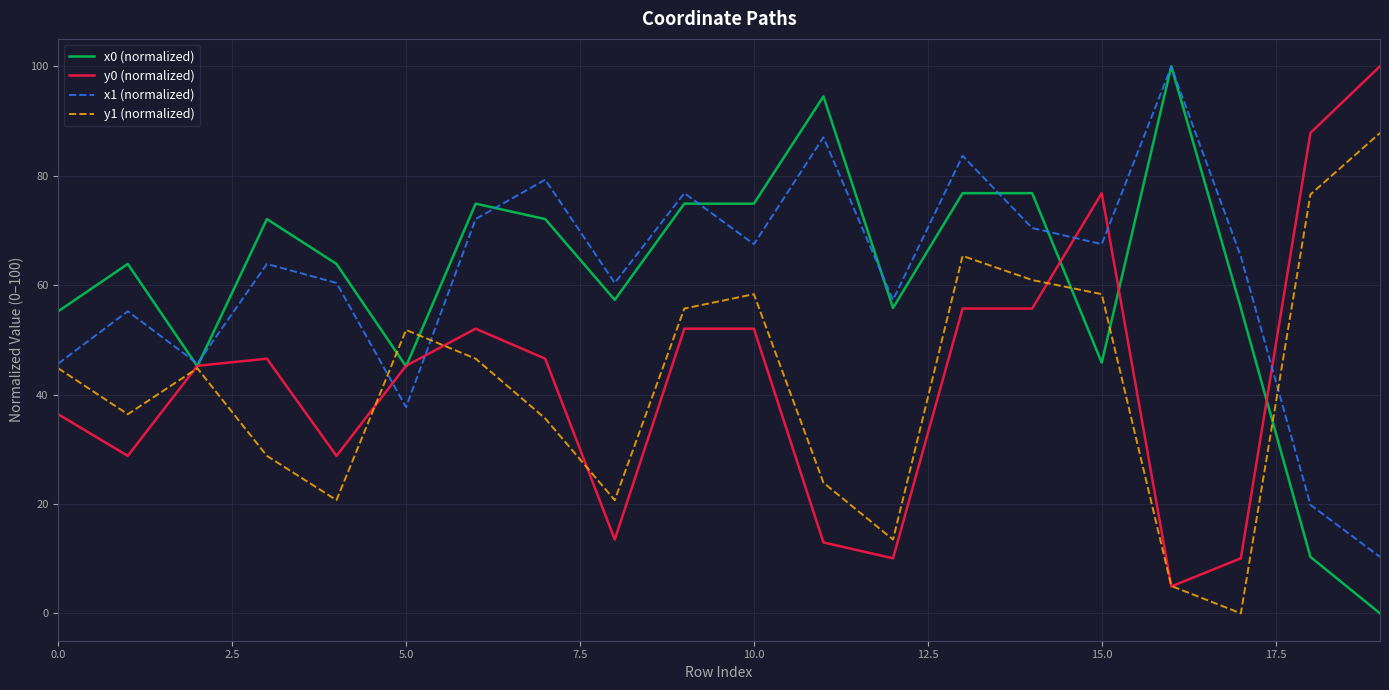

How many series are shown in this chart?

4